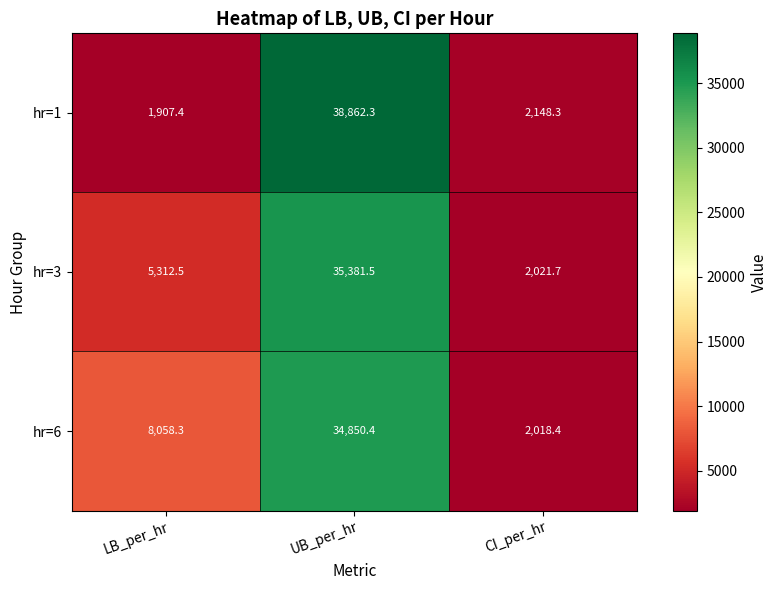

What is the average value of the hr=1 series?

14306.0